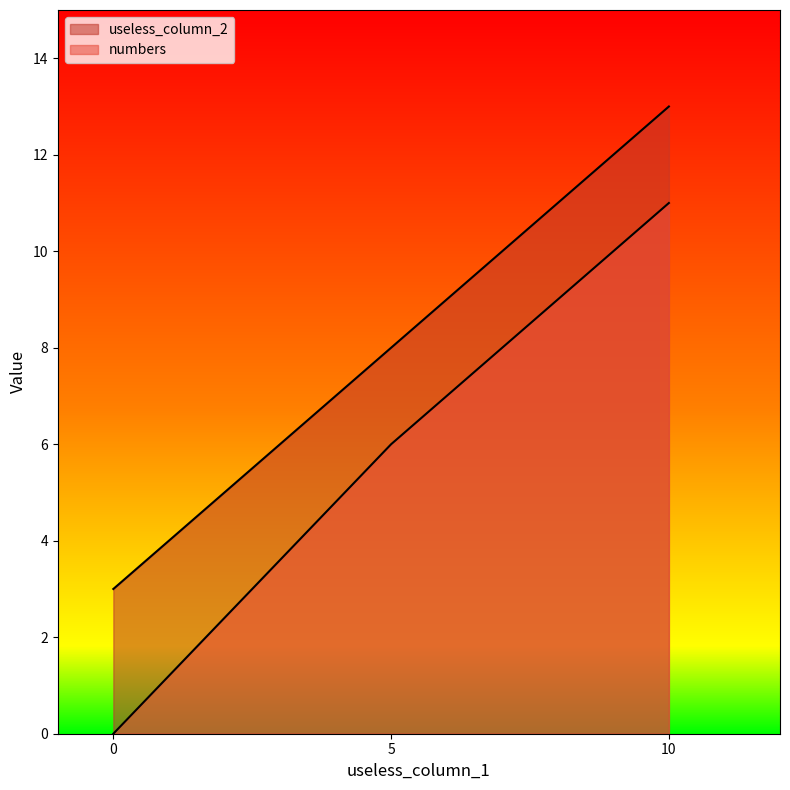

What are all the series names shown in the legend?

useless_column_2, numbers